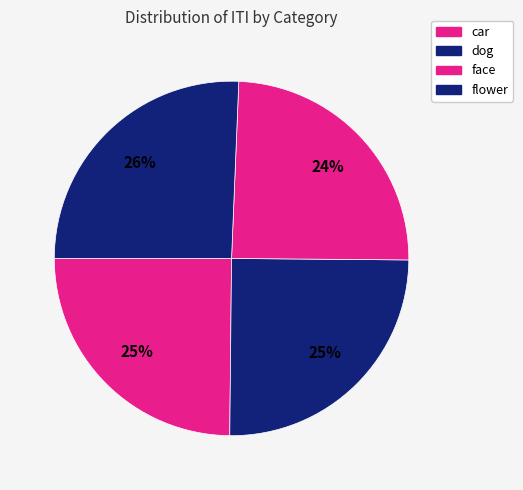

How many segments does this pie chart have?

4